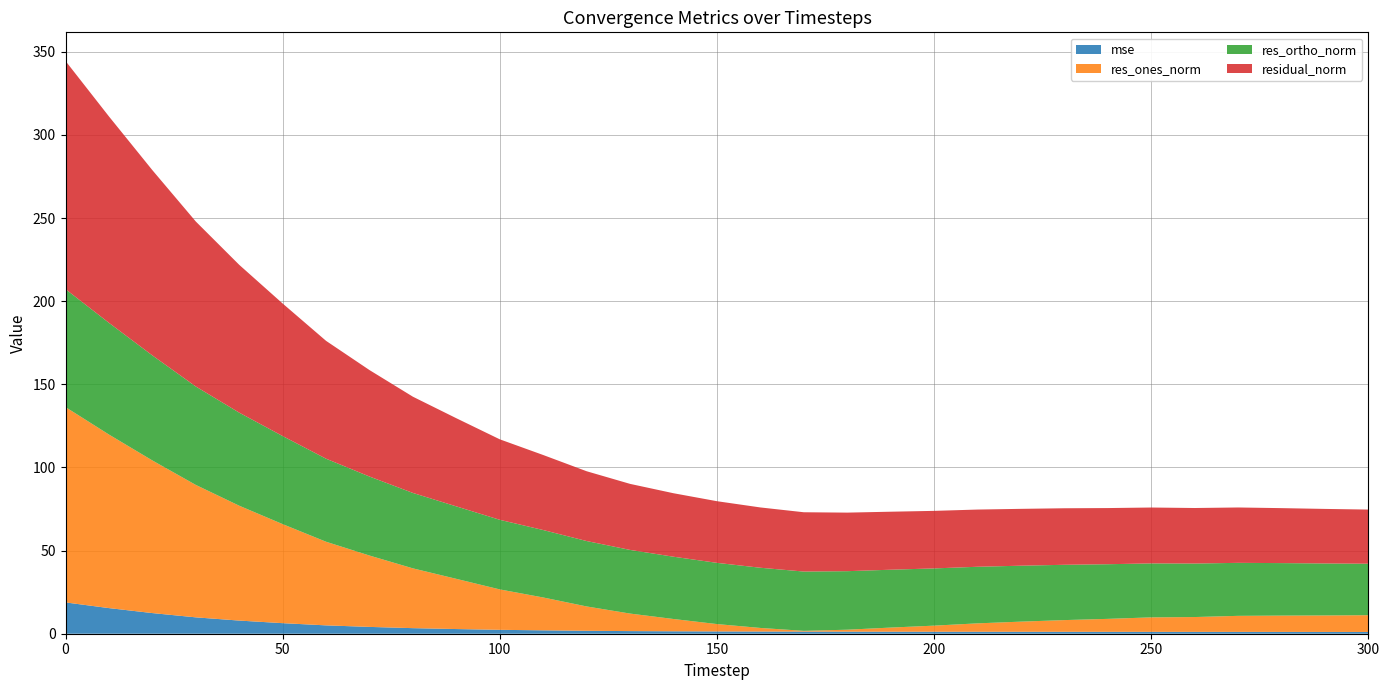

Reading right to left, what are all the values shown in this chart?

mse: 300=1.1	290=1.1	280=1.1	270=1.1	260=1.1	250=1.1	240=1.1	230=1.2	220=1.2	210=1.2	200=1.2	190=1.2	180=1.2	170=1.3	160=1.3	150=1.4	140=1.5	130=1.6	120=1.8	110=2.0	100=2.3	90=2.8	80=3.3	70=4.1	60=5.0	50=6.4	40=7.9	30=9.8	20=12.4	10=15.4	0=18.8
res_ones_norm: 300=10.1	290=9.9	280=9.8	270=9.6	260=8.9	250=8.7	240=7.8	230=7.0	220=6.1	210=5.1	200=3.7	190=2.5	180=1.2	170=0.5	160=2.2	150=4.4	140=7.4	130=10.5	120=14.6	110=19.8	100=24.3	90=30.2	80=36.0	70=42.9	60=50.3	50=59.6	40=69.1	30=79.6	20=91.8	10=104.4	0=117.5
res_ortho_norm: 300=31.0	290=31.3	280=31.6	270=31.9	260=32.2	250=32.5	240=32.9	230=33.3	220=33.6	210=34.0	200=34.4	190=34.8	180=35.2	170=35.7	160=36.2	150=36.8	140=37.5	130=38.3	120=39.3	110=40.6	100=41.9	90=43.6	80=45.4	70=47.5	60=49.9	50=53.0	40=56.0	30=59.2	20=63.2	10=67.2	0=70.9
residual_norm: 300=32.6	290=32.8	280=33.1	270=33.3	260=33.4	250=33.6	240=33.8	230=34.0	220=34.2	210=34.4	200=34.6	190=34.9	180=35.2	170=35.7	160=36.3	150=37.1	140=38.2	130=39.7	120=42.0	110=45.1	100=48.4	90=53.0	80=57.9	70=64.0	60=70.9	50=79.7	40=88.9	30=99.2	20=111.4	10=124.1	0=137.2